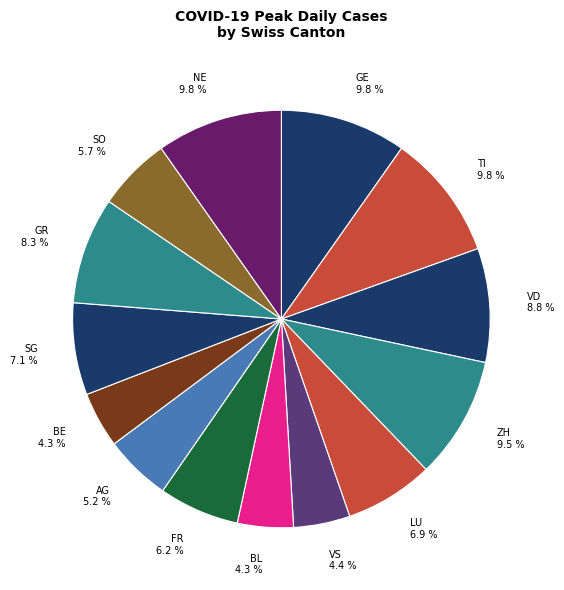

Approximately how many times larger is the value at NE 9.8 % compared to BE 4.3 %?

2.3